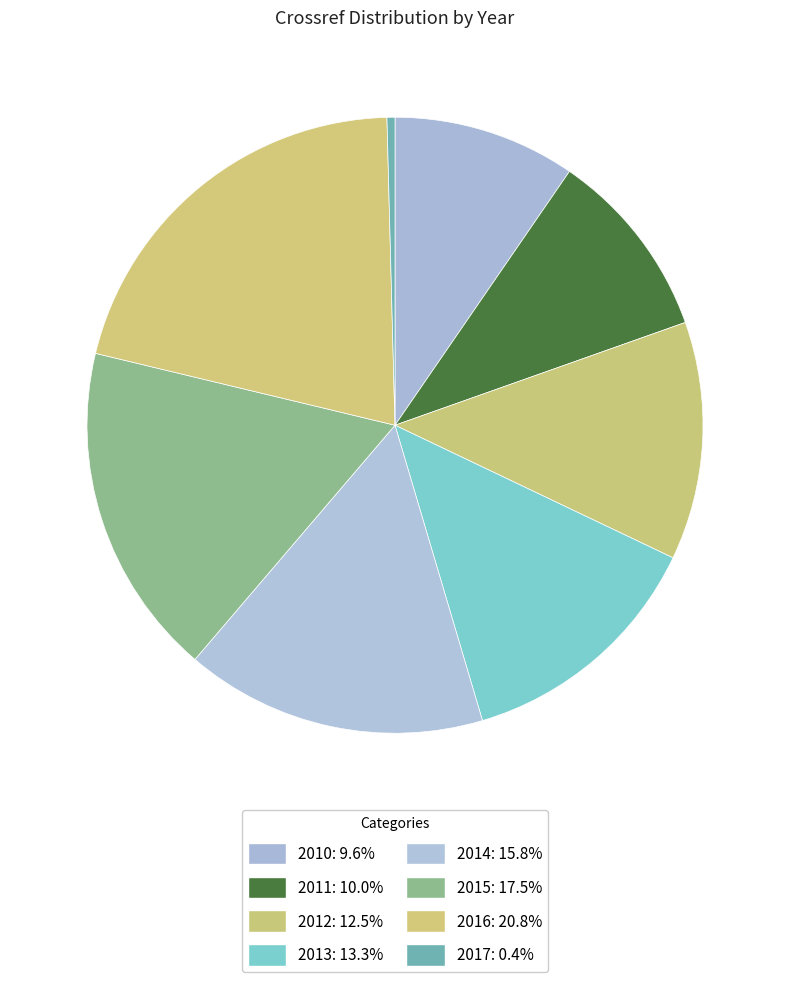

Approximately how many times larger is the value at 2014 compared to 2013?

1.2